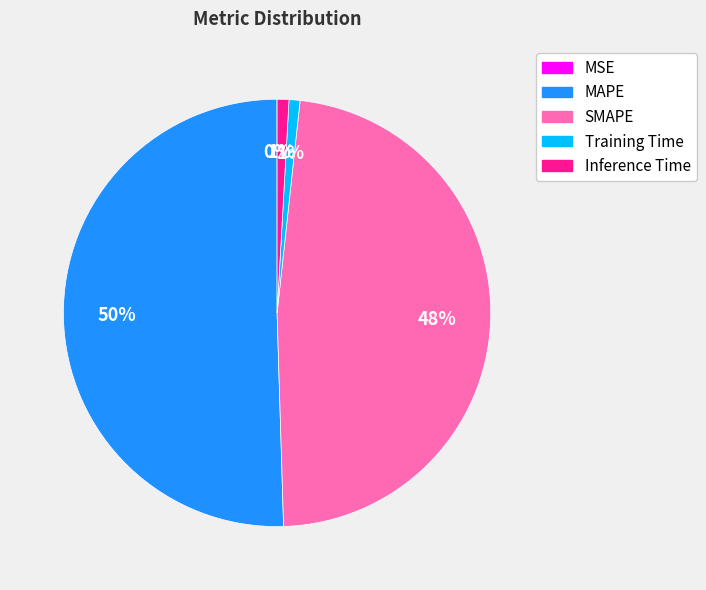

Do MAPE and Inference Time together represent more than half of the pie?

Yes